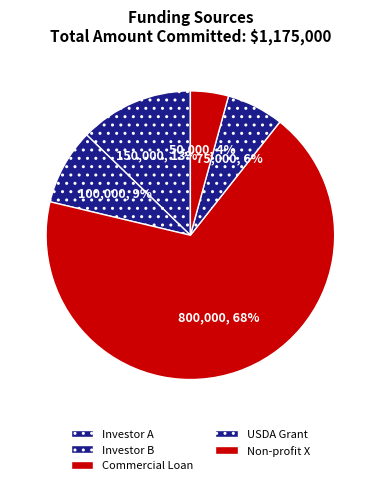

Count the number of slices in the pie.

5